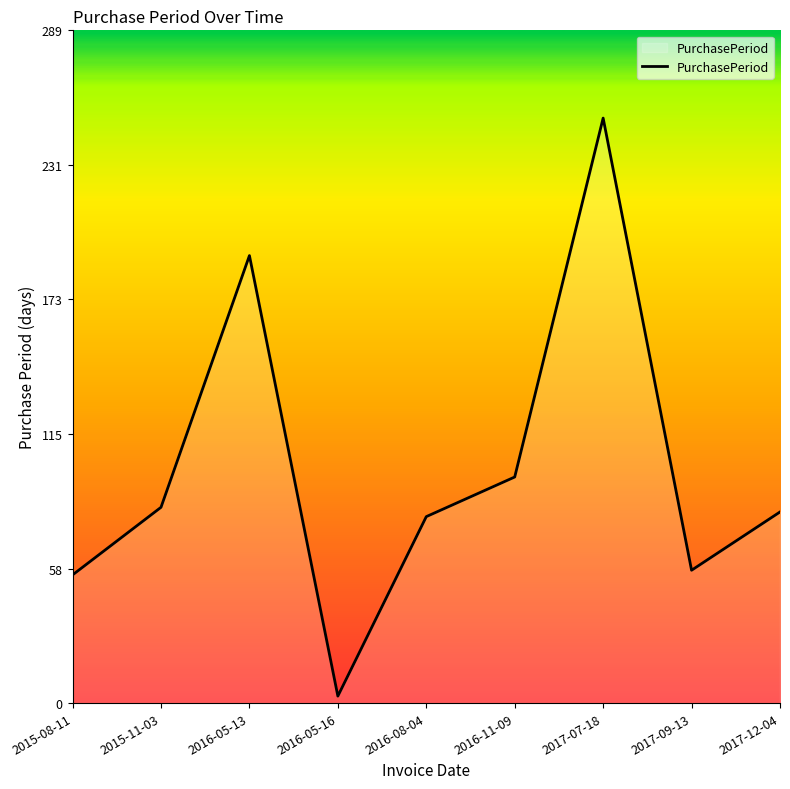

Is it true that the value at 2016-11-09 is 49?

False